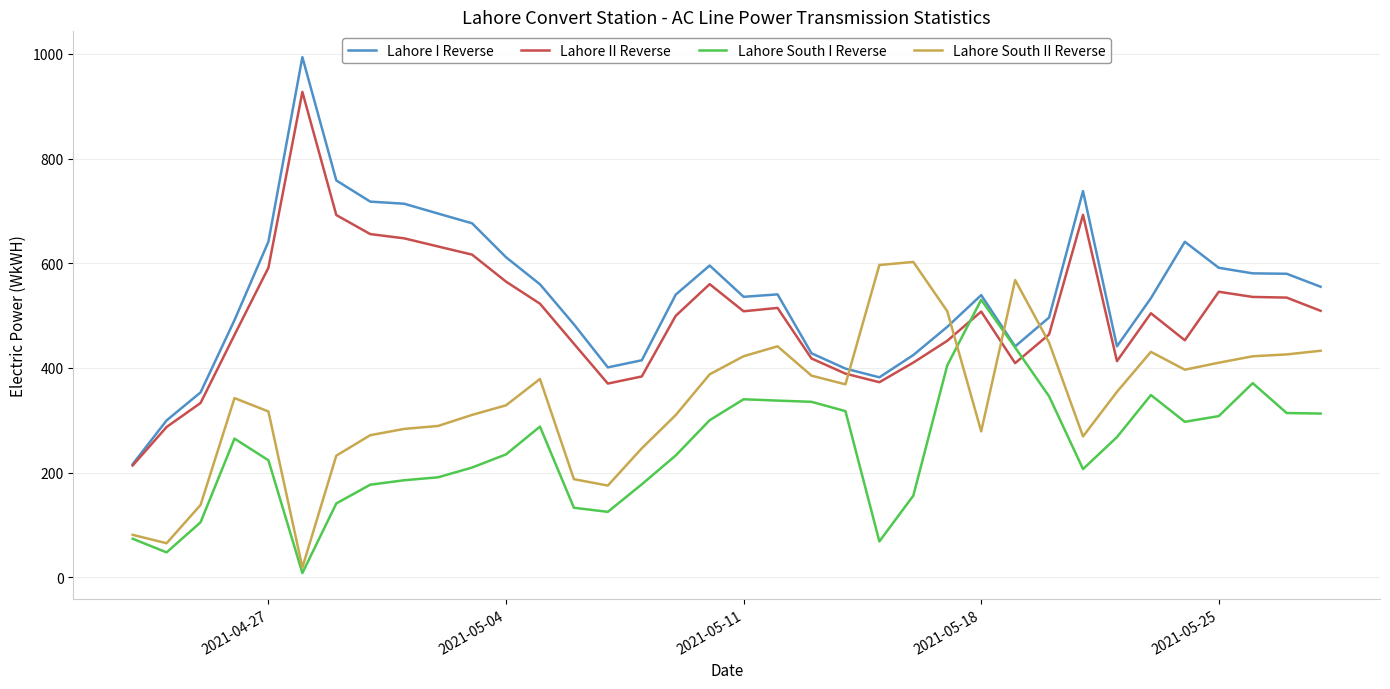

Which series has the widest spread of values?

Lahore I Reverse